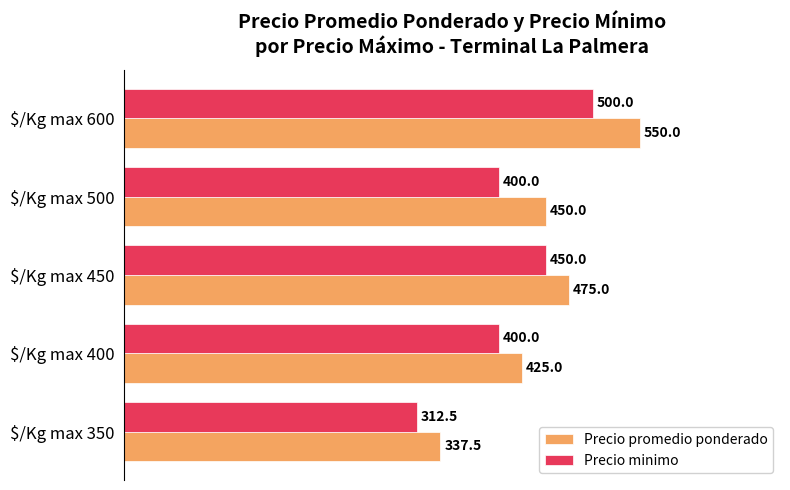

What is the greatest value displayed?

550.0